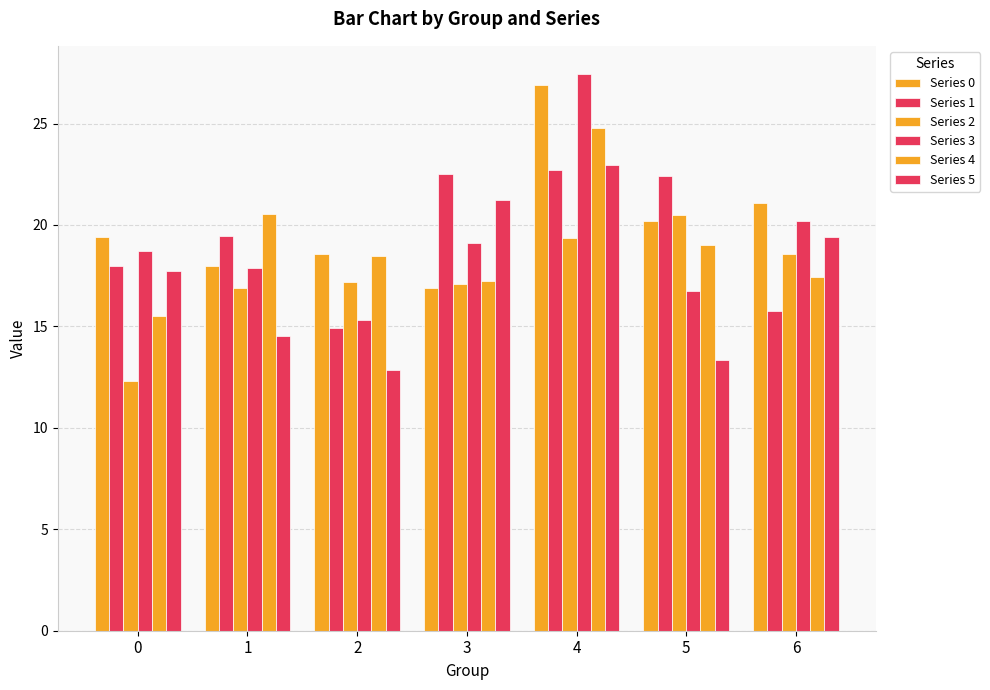

Rank the series at 6 from lowest to highest value.

Series 1, Series 4, Series 2, Series 5, Series 3, Series 0